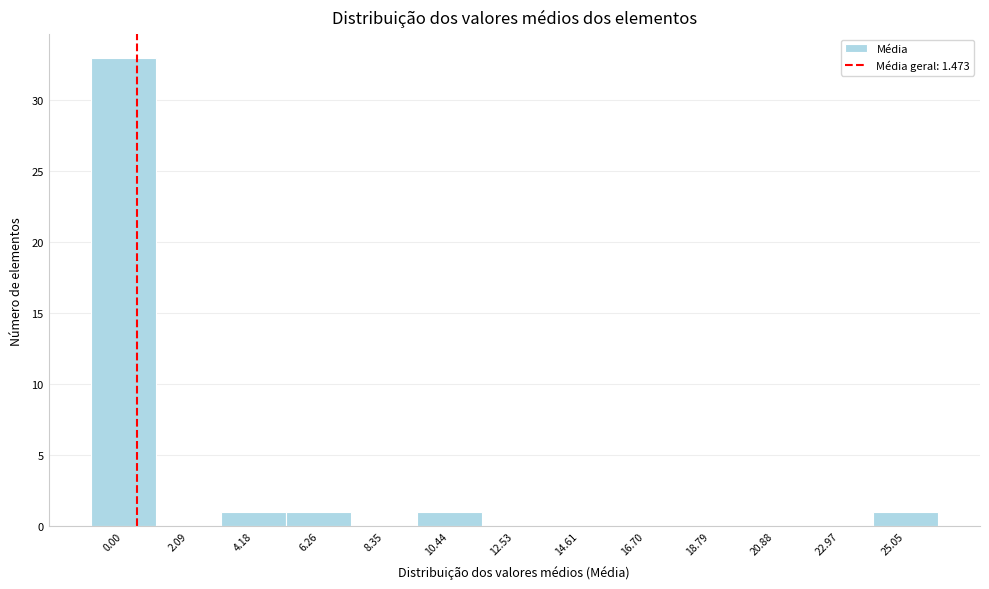

Reading left to right, what are all the values shown in this chart?

0.00=33	2.09=0	4.18=1	6.26=1	8.35=0	10.44=1	12.53=0	14.61=0	16.70=0	18.79=0	20.88=0	22.97=0	25.05=1